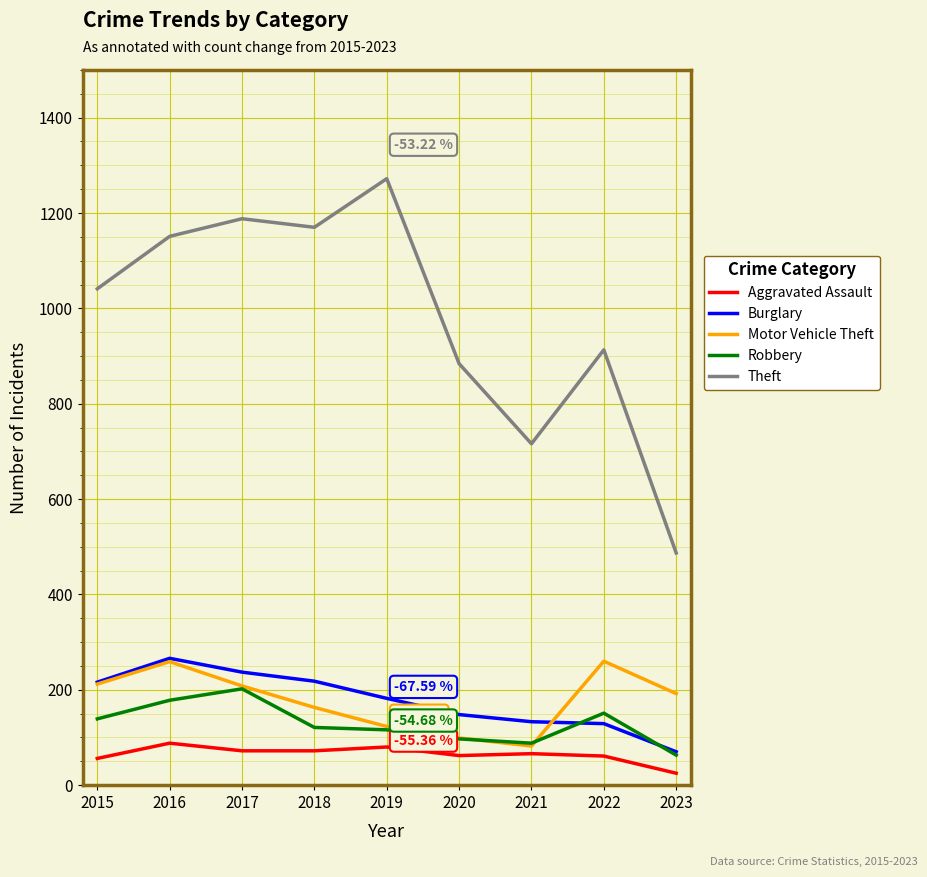

At which label does Theft reach its peak?

2019